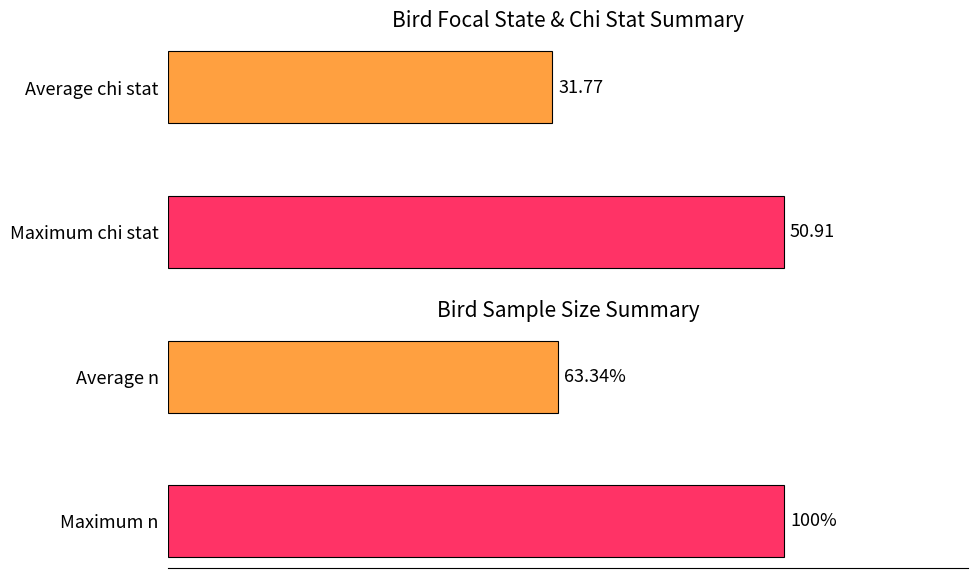

At 0, list the series in order from largest to smallest.

n (sample size), chi stat